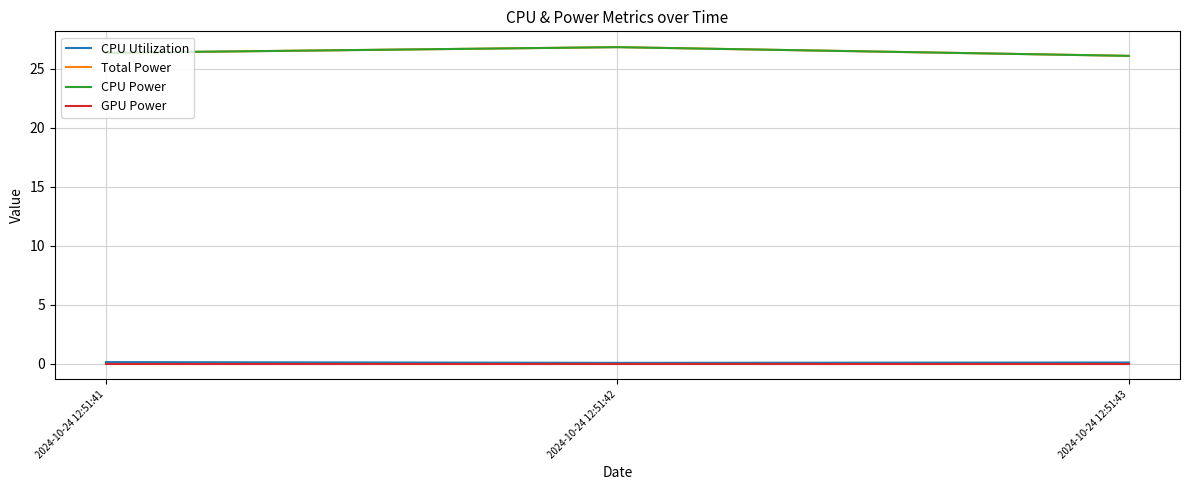

Is the value of CPU Power at 2024-10-24 12:51:42 greater than the value of CPU Utilization at 2024-10-24 12:51:42?

Yes